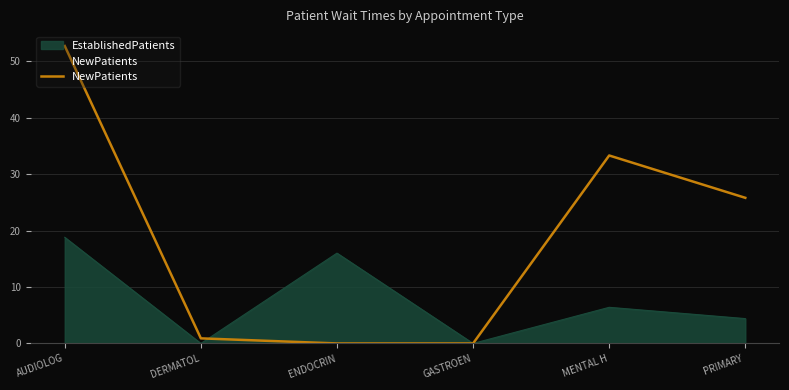

Is it true that the value at DERMATOL is 1.2?

False